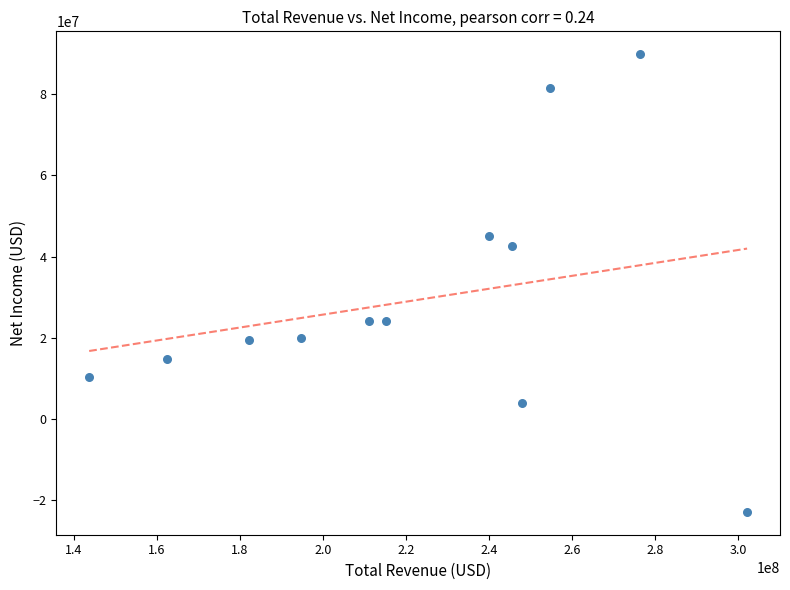

What is the range of X values (max minus min)?

158401000